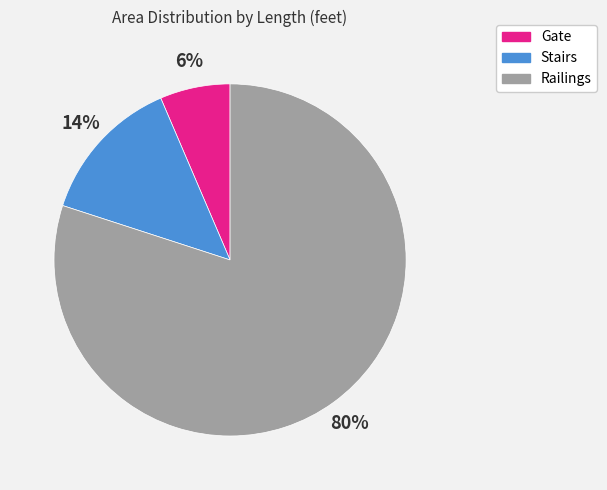

True or false: Railings accounts for 80% of the total.

True